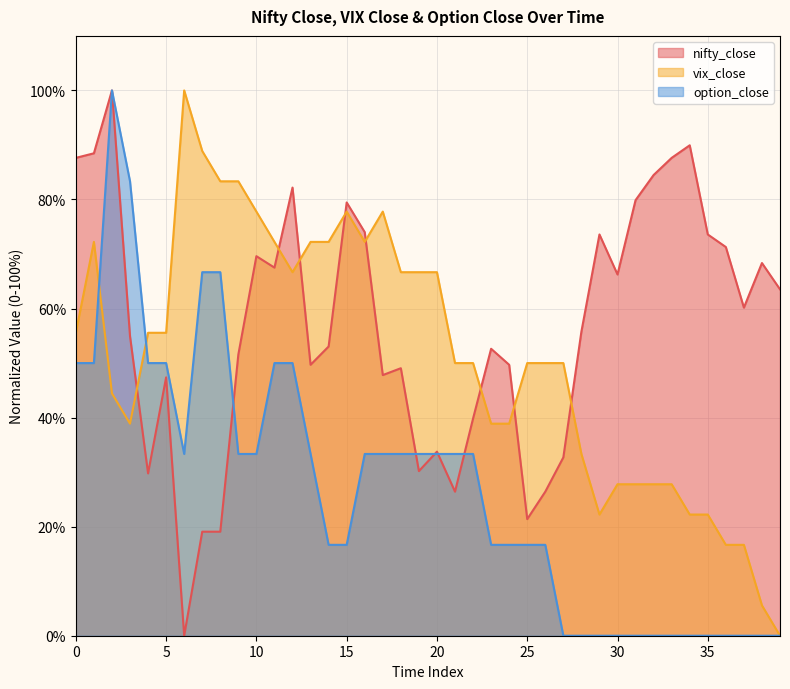

At which category does option_close reach its first local valley?

6